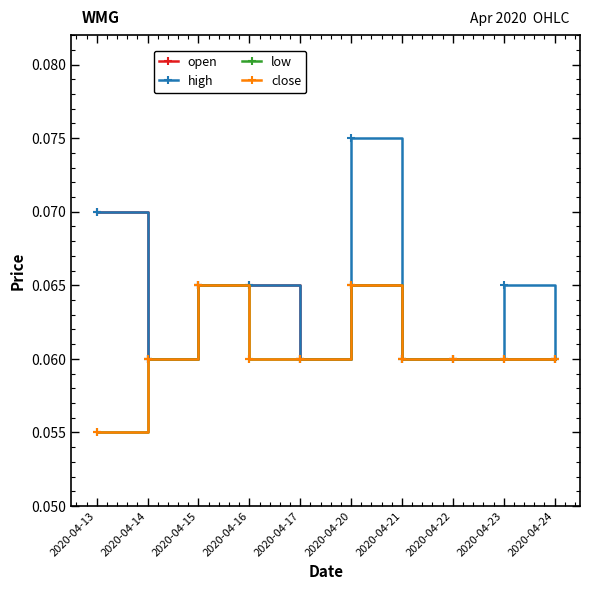

What is the average value of the high series?

0.1